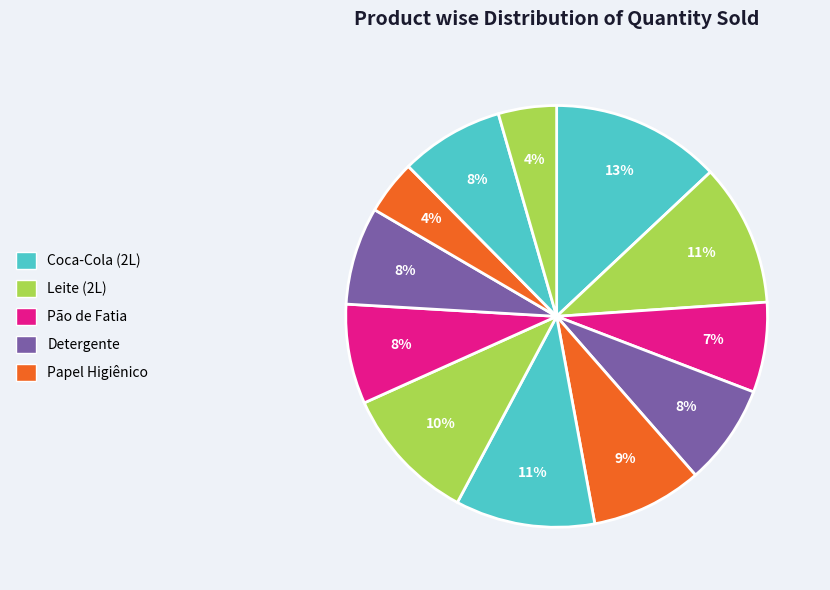

Is there a majority slice in this chart?

No